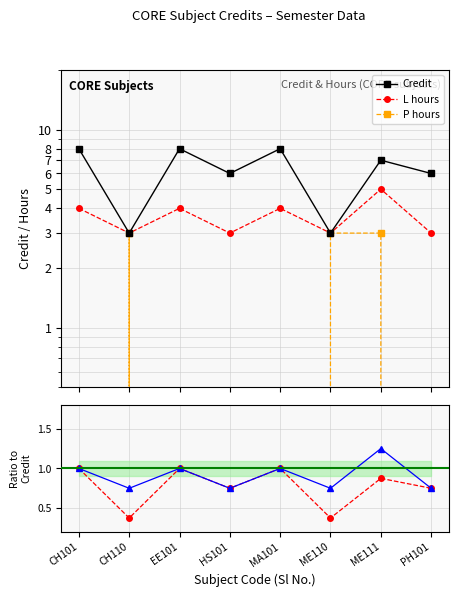

Where is the first local maximum for ratio_L?

EE101